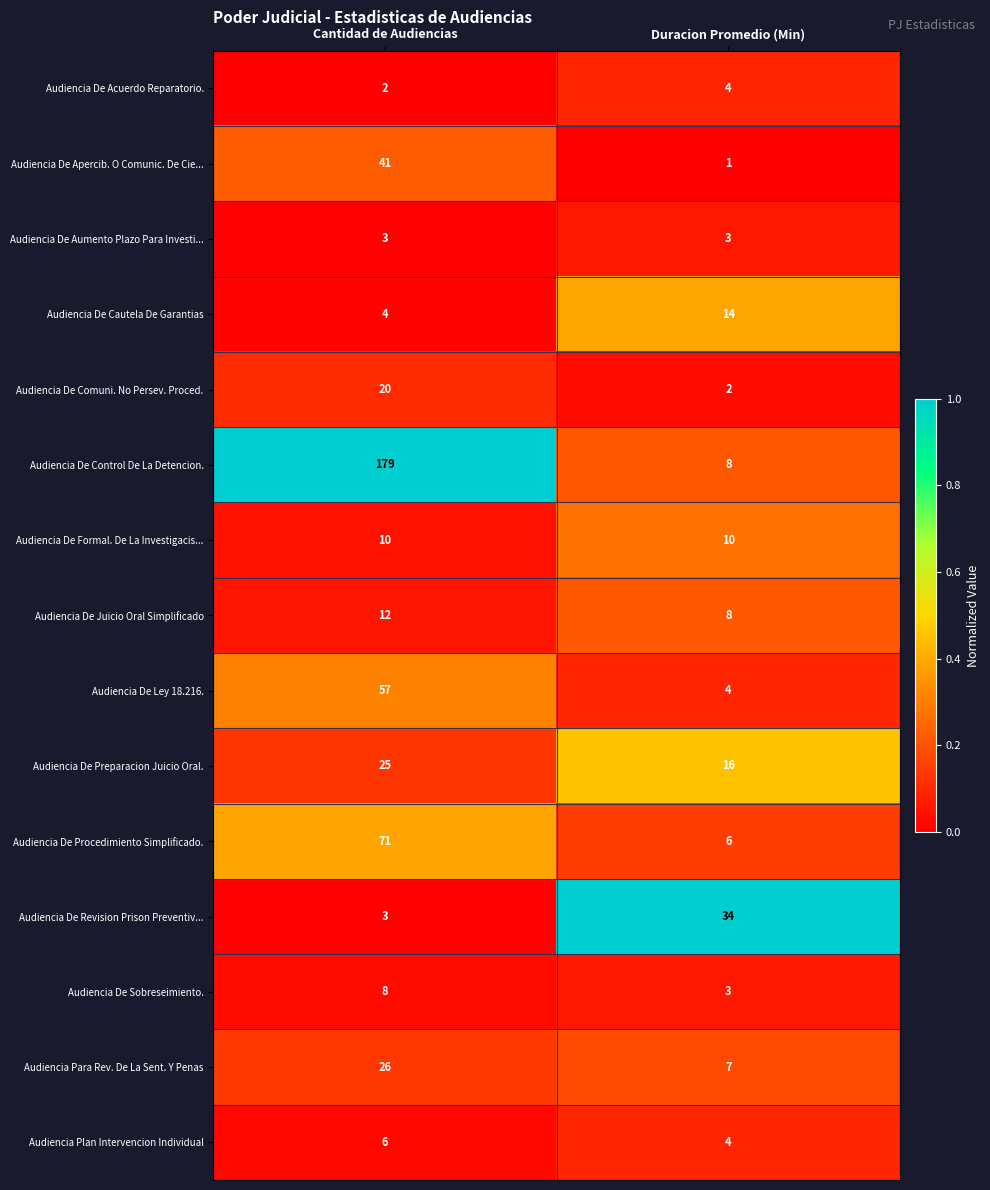

The value of Audiencia De Procedimiento Simplificado. at Duracion Promedio (Min) is 8. True or false?

False